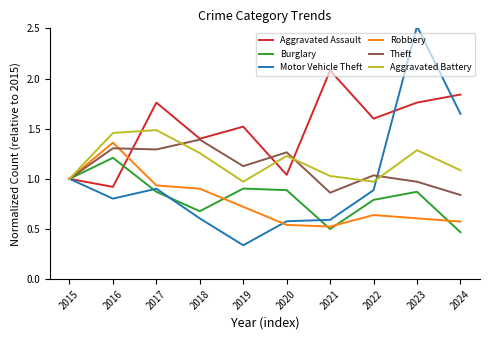

How many interior local peaks does the Aggravated Battery series have?

3